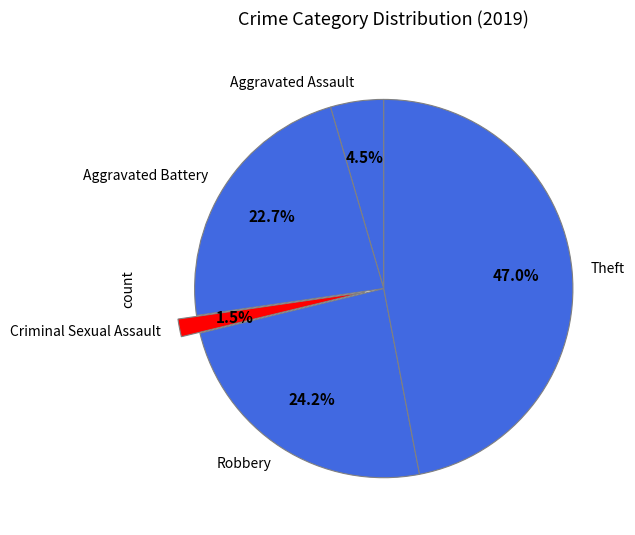

What portion of the pie excludes Aggravated Assault?

95.5%